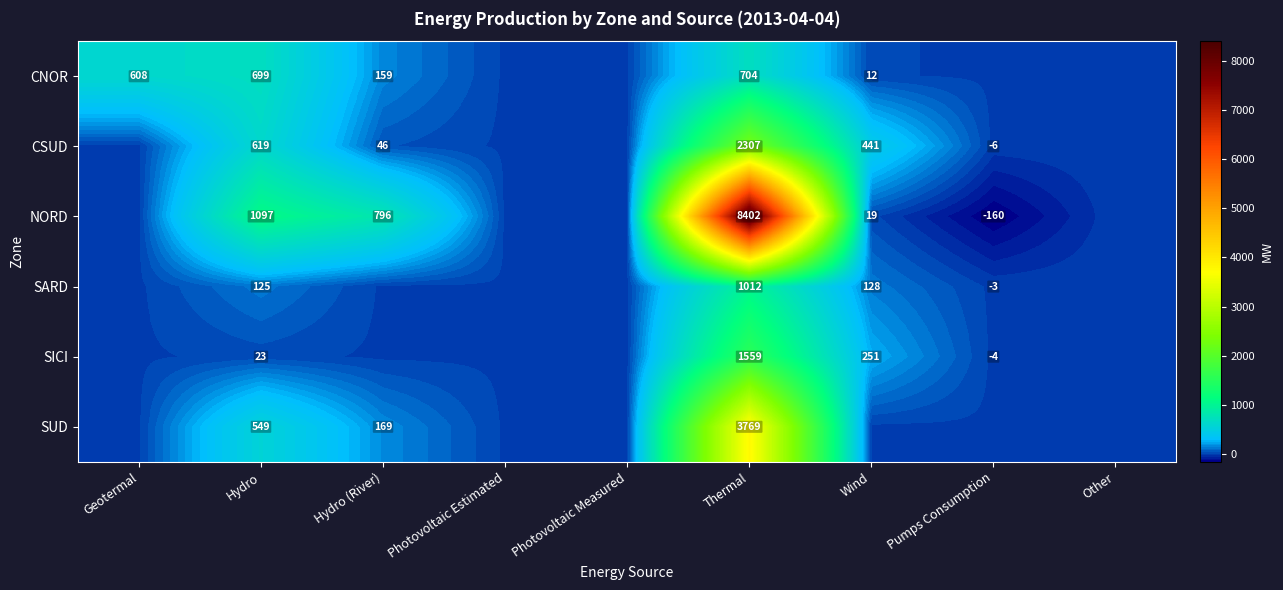

What is the spread (max minus min) of values at Thermal?

7698